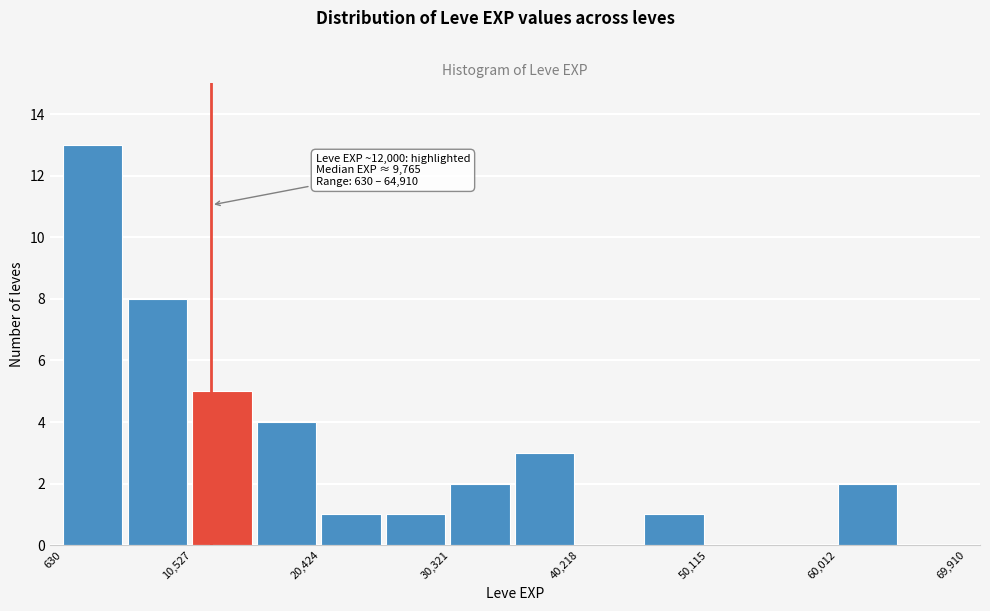

Which range on the x-axis has the tallest bar?

1000 to 6000